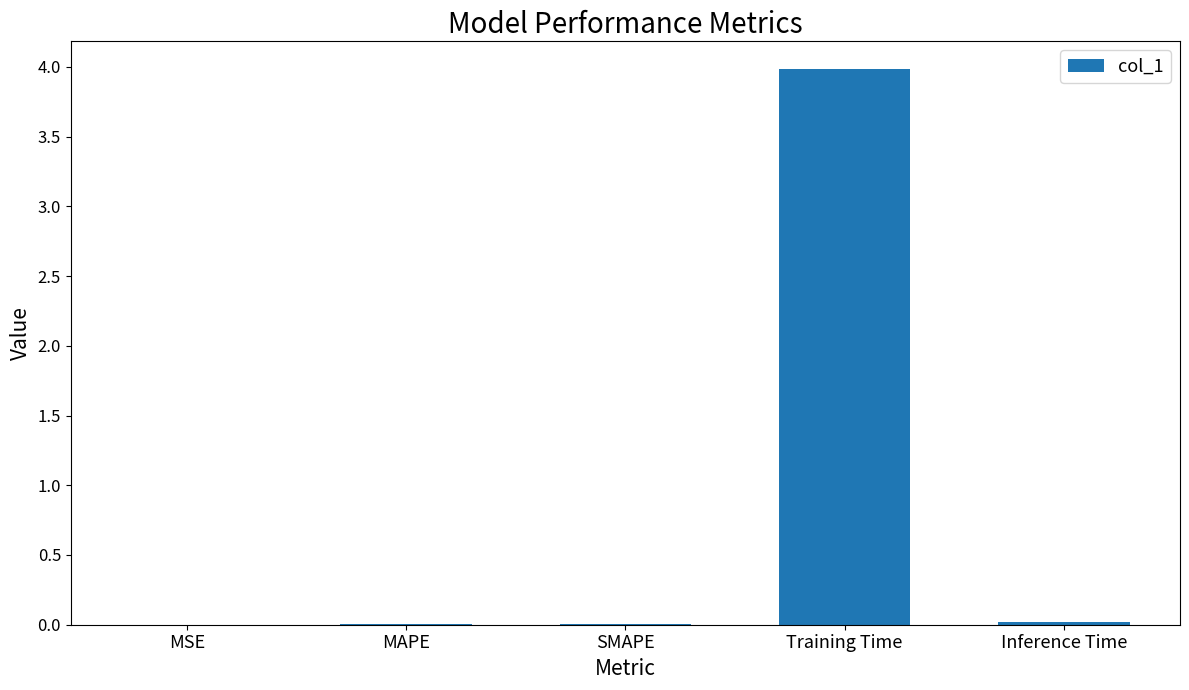

The chart shows a value of 1.6 at Training Time. True or false?

False